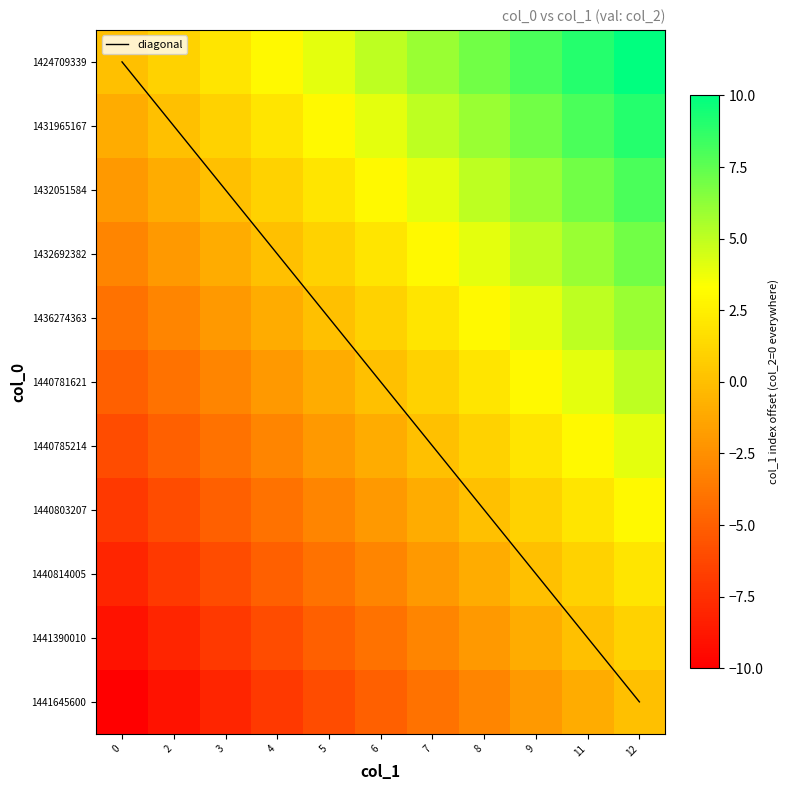

What is the difference between the highest and lowest values at 12?

10